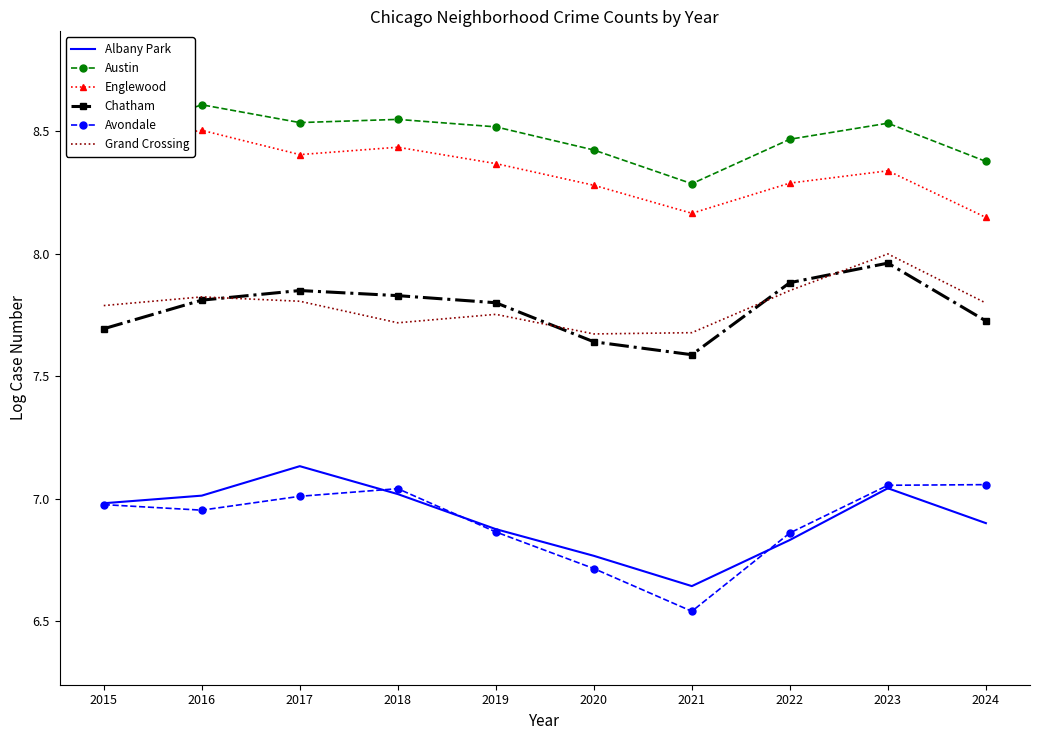

What is the spread (max minus min) of values at 2015?

1.5